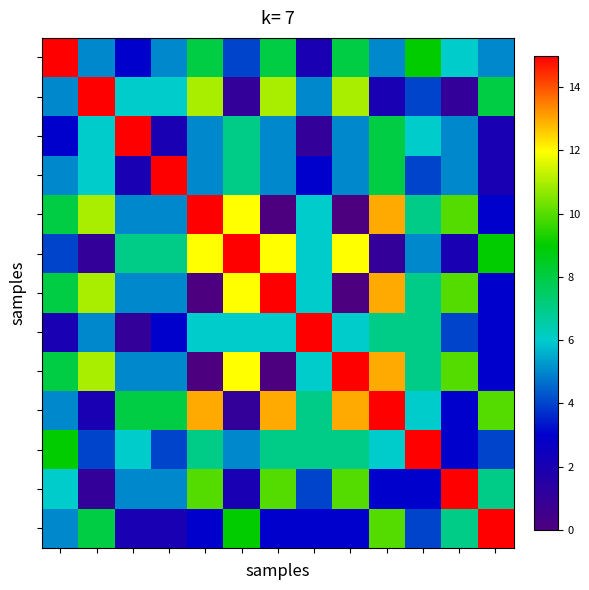

At which category is the sum across all series the highest?

9